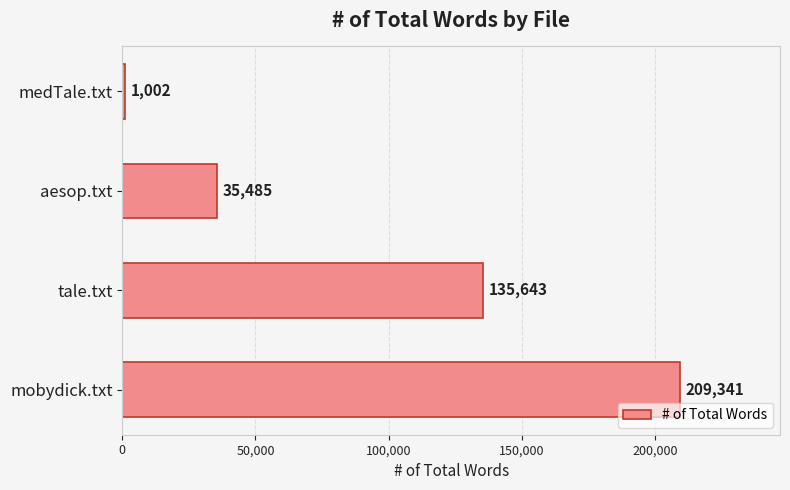

What is the average value?

95368